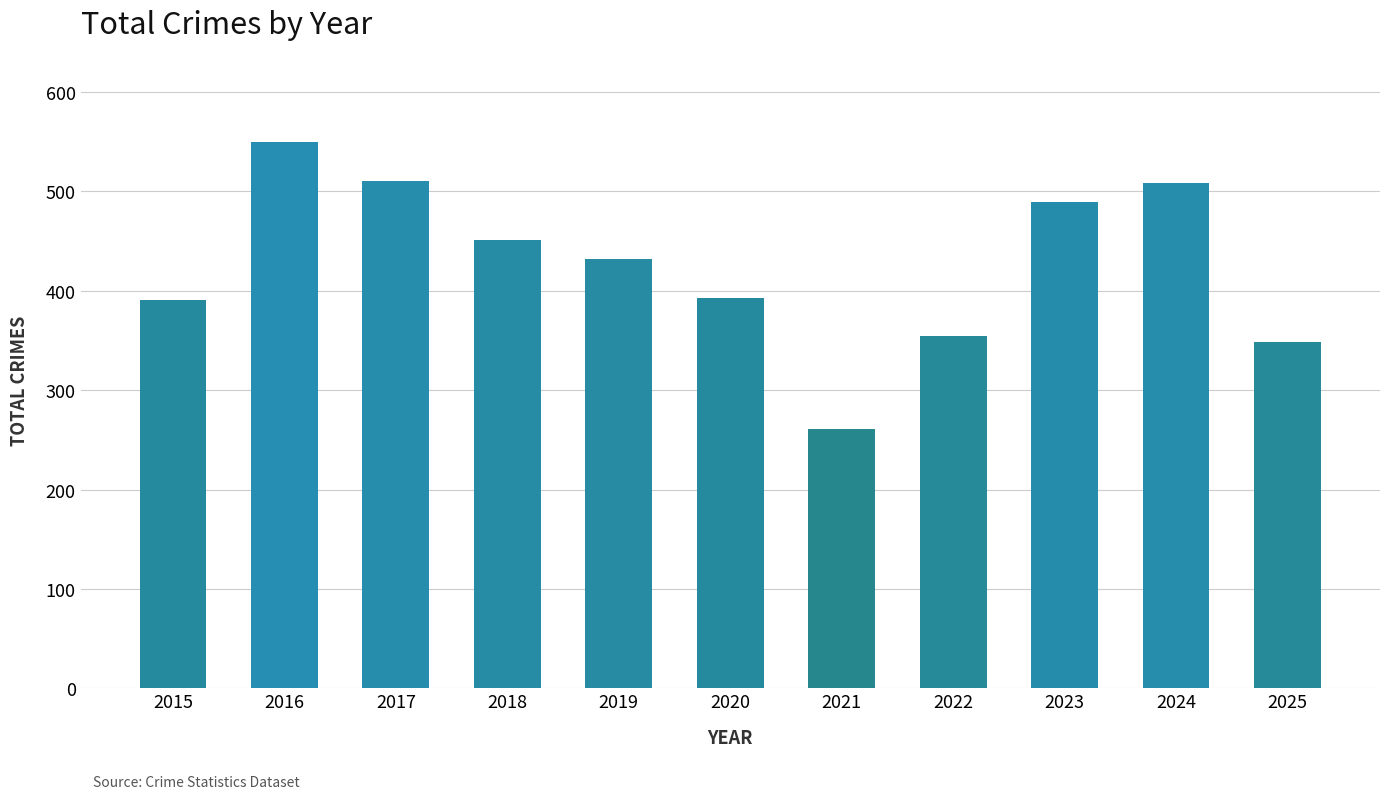

What is the maximum value shown in the chart?

549